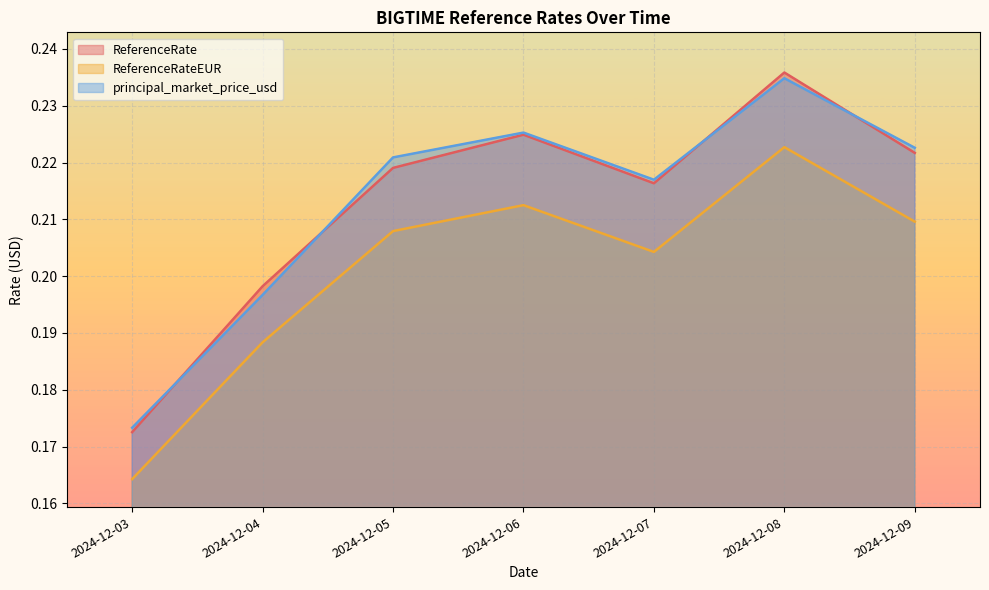

How many lines are shown in the chart?

3